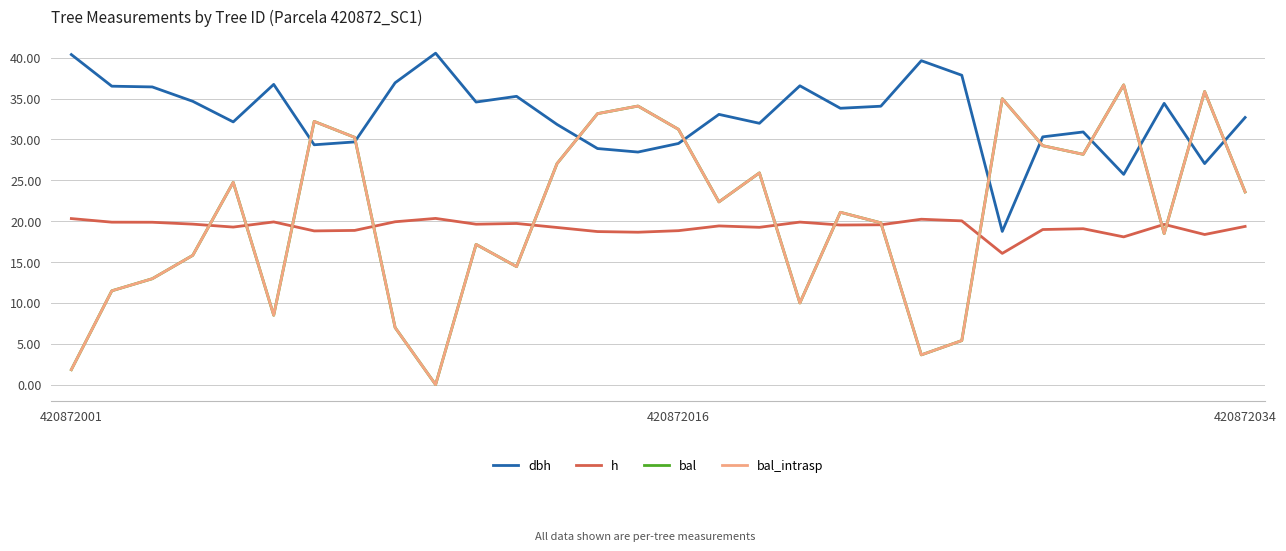

Does the chart display data point markers on the line(s)?

No